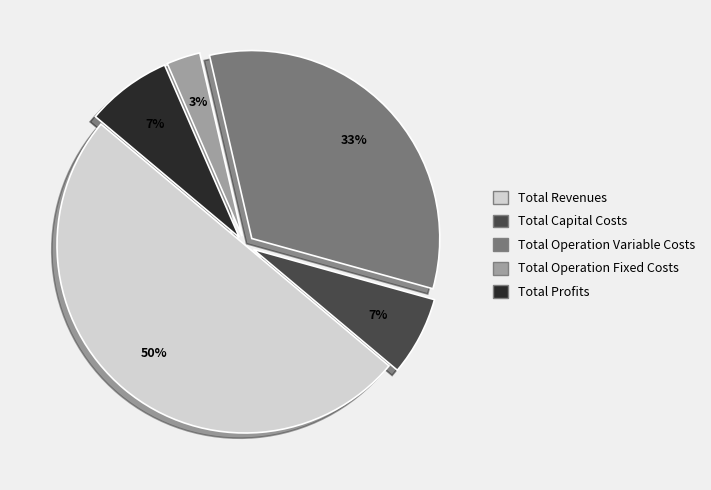

How many slices are in this pie chart?

5